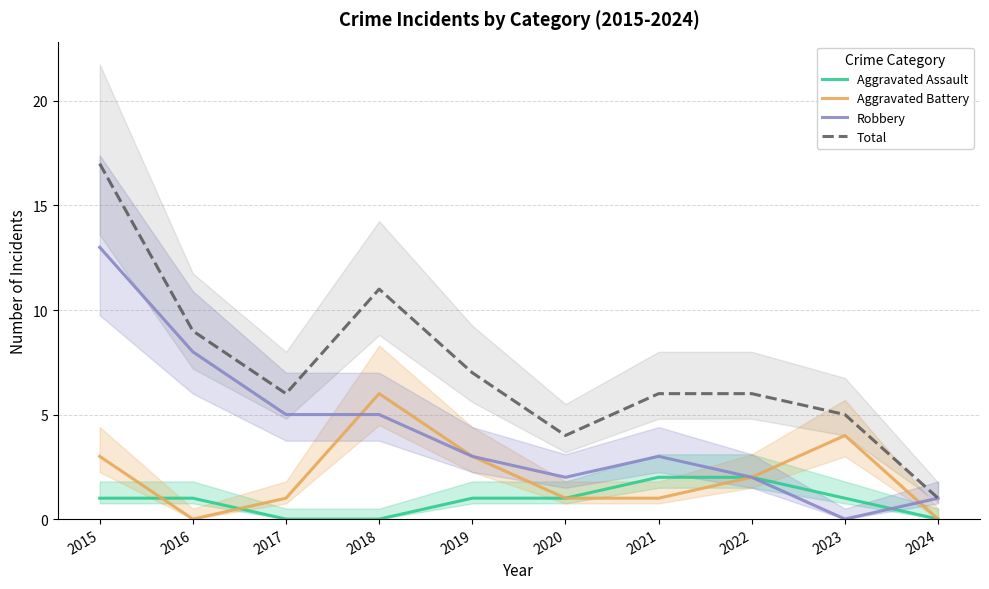

Where does the Total series first go above 6?

2015